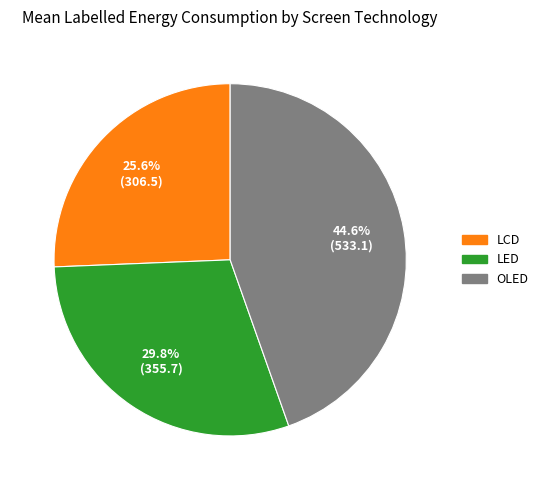

Which slice is the largest?

OLED